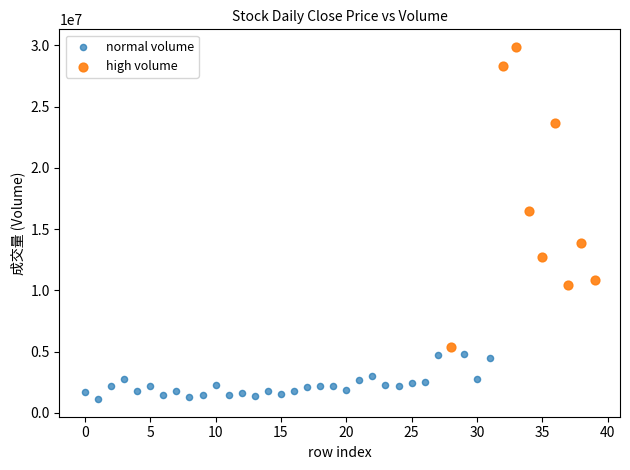

Which series has the largest Y range (max minus min)?

high volume